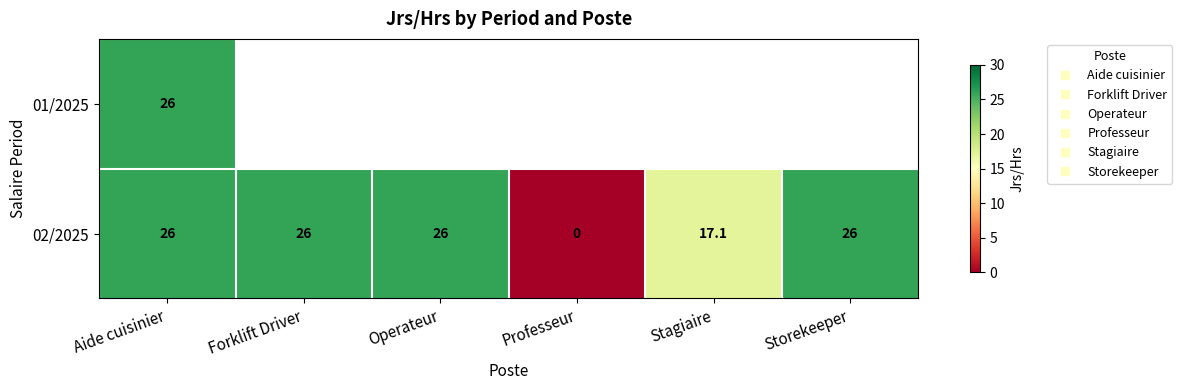

Count the number of categories in the chart.

6